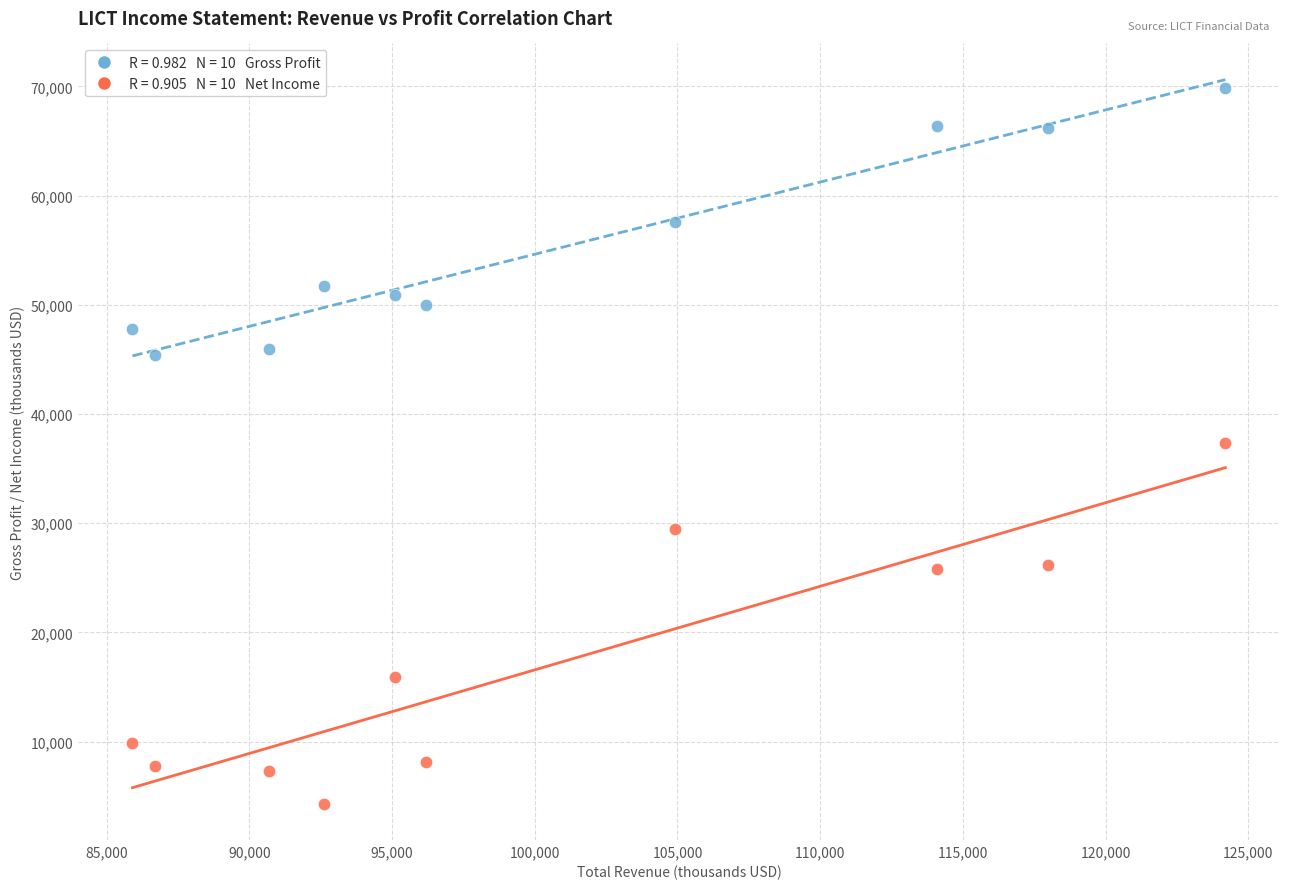

Across all data points, what is the range of X values (max minus min)?

38300